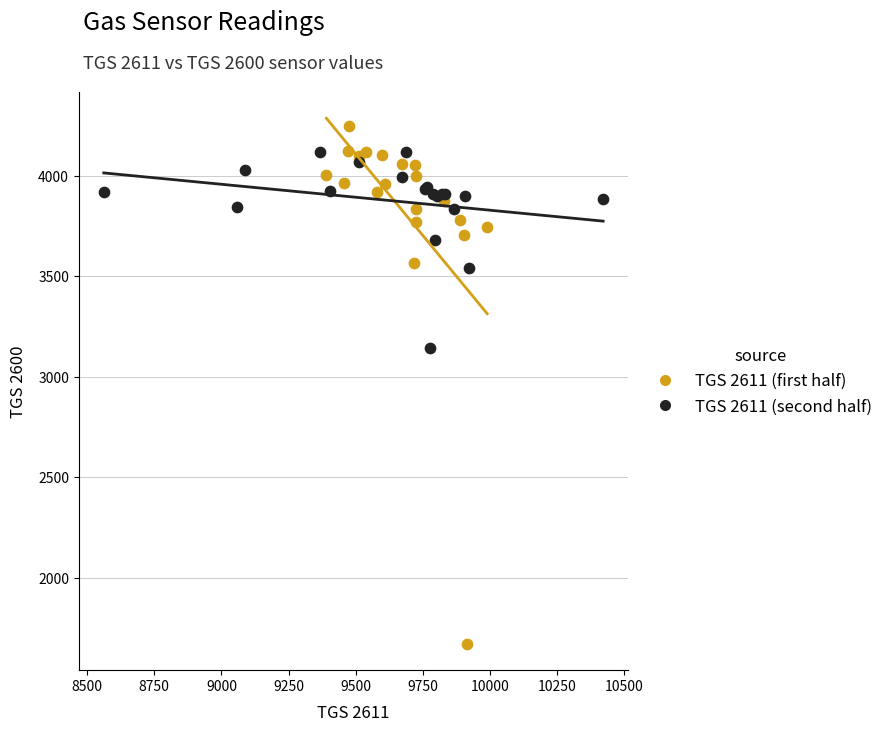

Which series has the largest Y range (max minus min)?

TGS 2611 (first half)